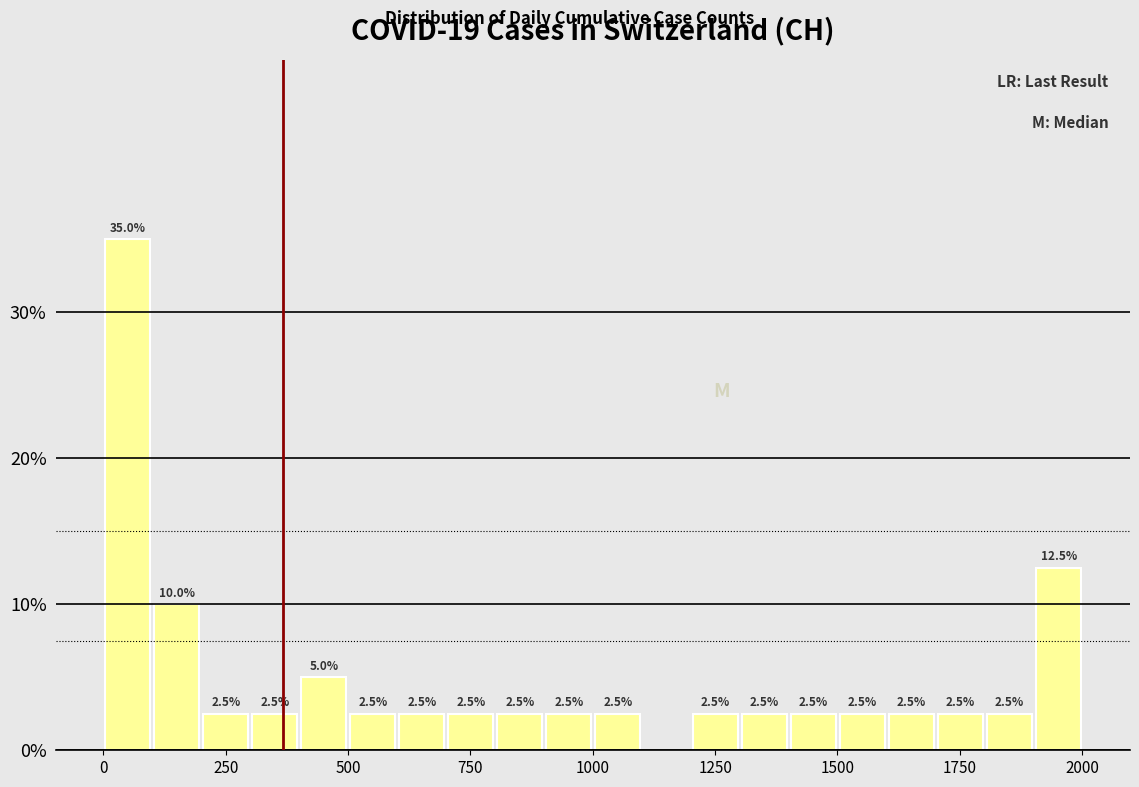

Read against the x-axis, roughly where is the centre of the tallest bar?

50